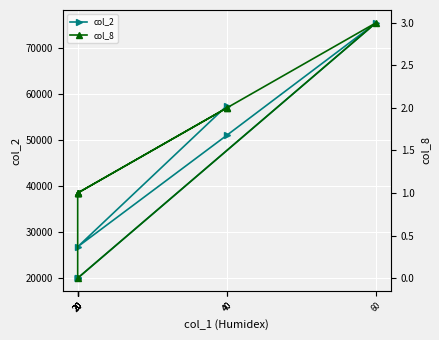

Reading left to right, extract all data points from this chart.

col_2: 40=57400	20=26800	40=51000	60=75400	20=20000	20=20000	20=20000	20=20000	20=20000
col_8: 40=2	20=1	40=2	60=3	20=0	20=1	20=1	20=1	20=1